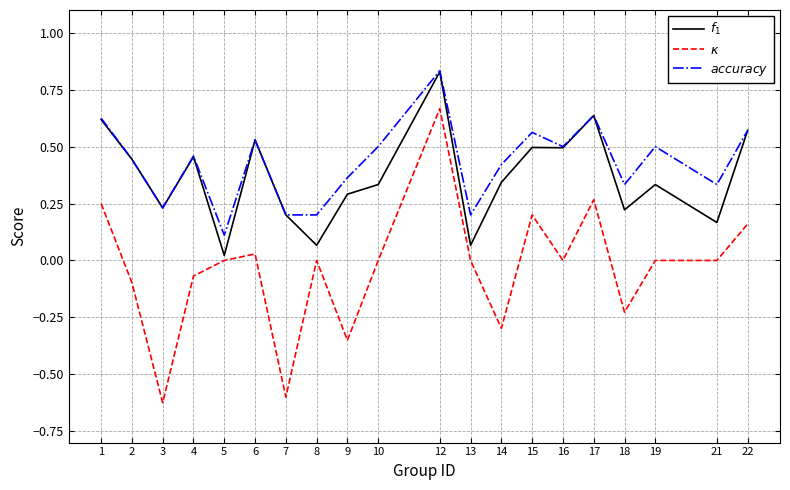

The value of $accuracy$ at 21 is 0.1. True or false?

False